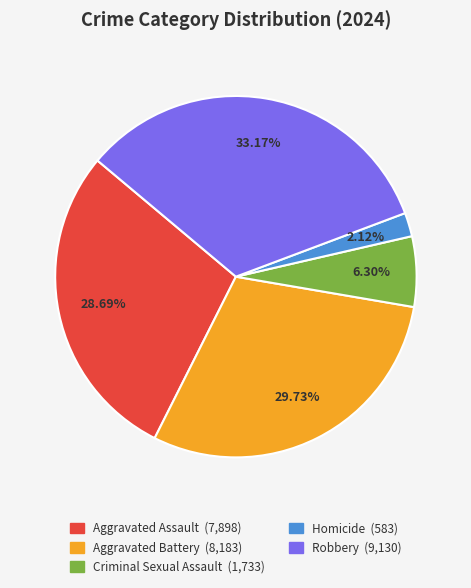

What is the largest slice in the pie chart?

Robbery